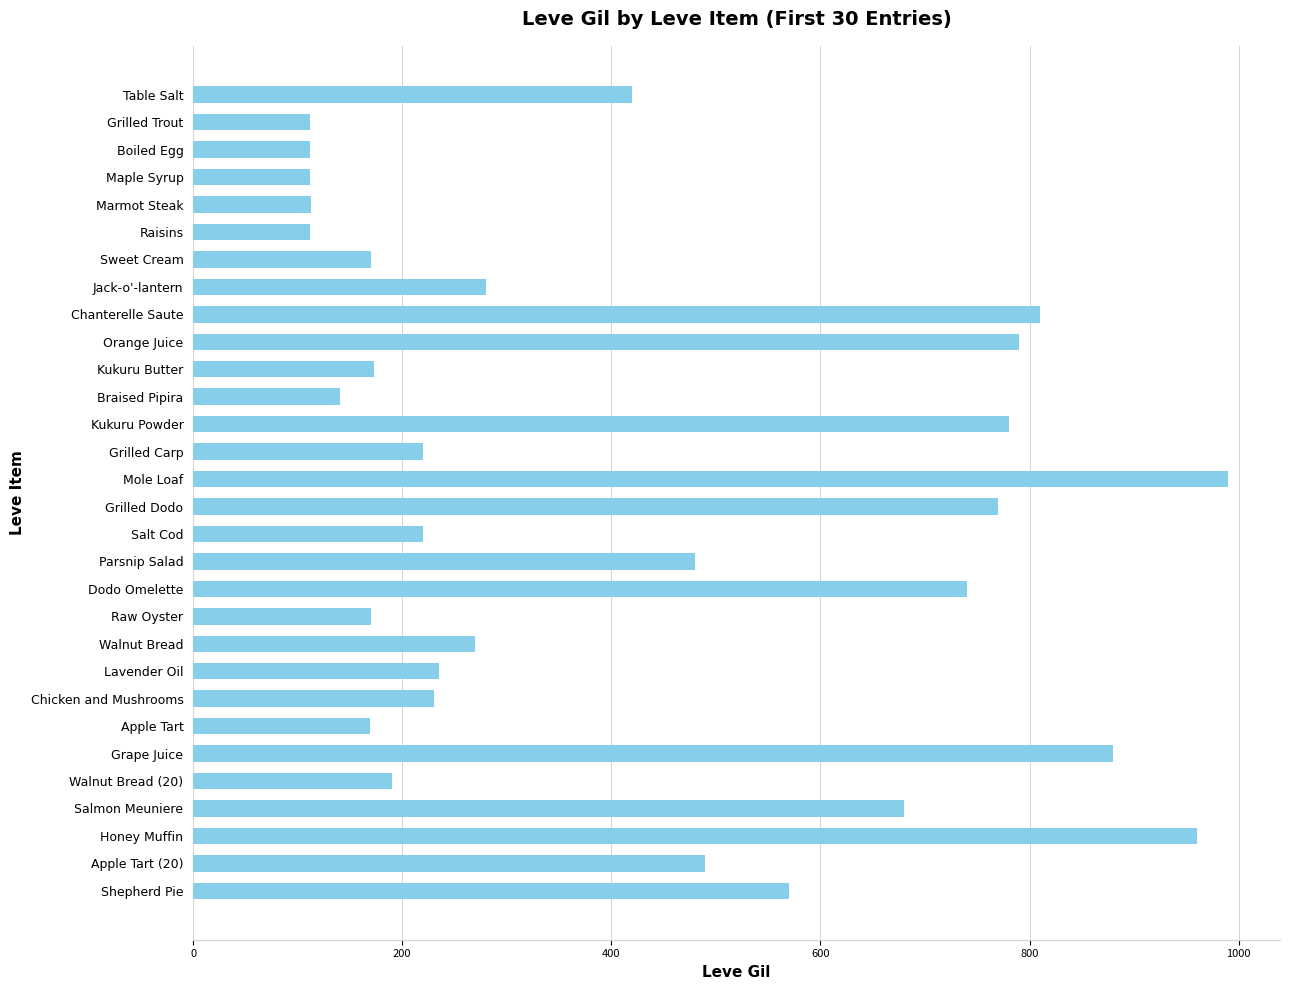

What is the label of the 14th bar from the top?

Grilled Carp